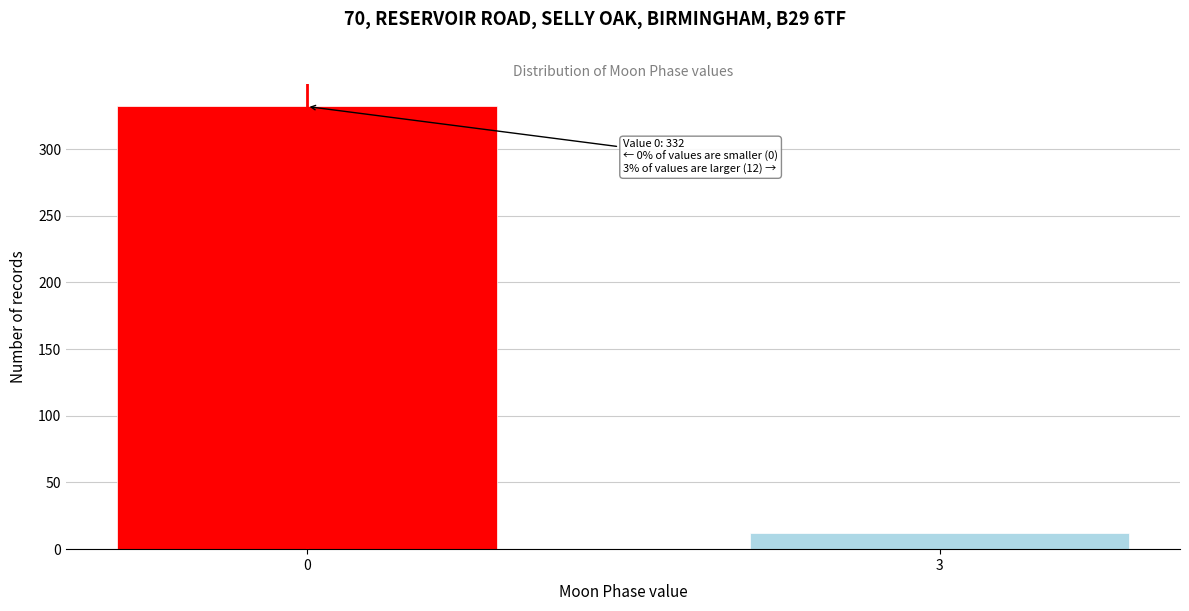

Reading right to left, transcribe all the data shown in this chart.

12	332